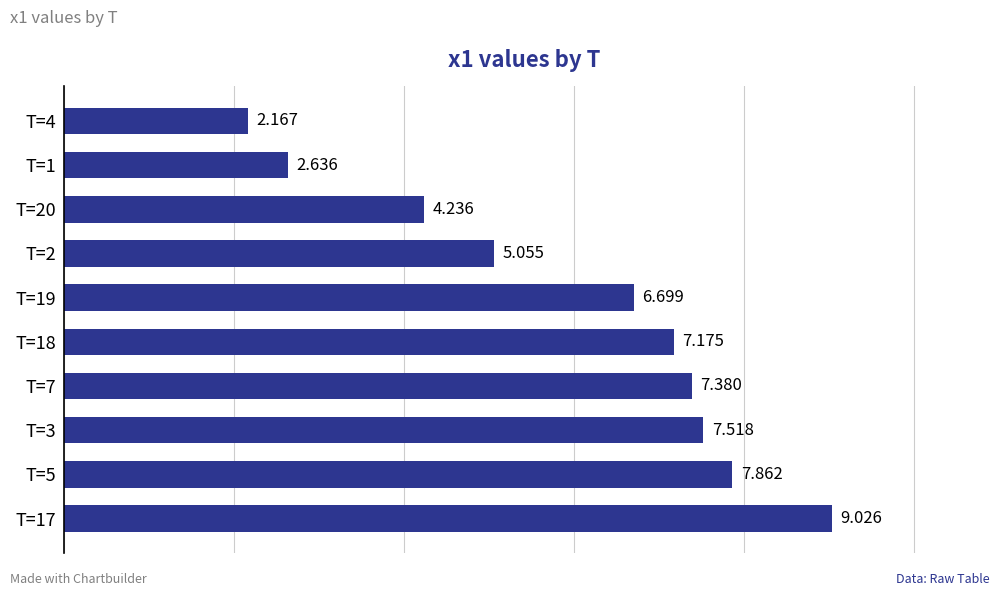

Count the number of data series in this chart.

1